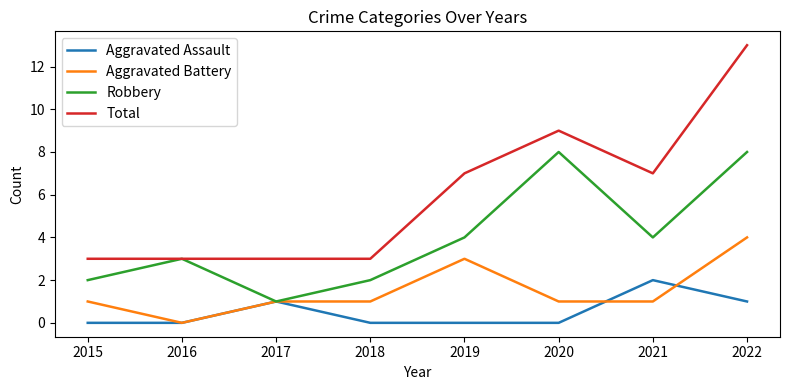

Which category has the lowest value in the Aggravated Battery series?

2016